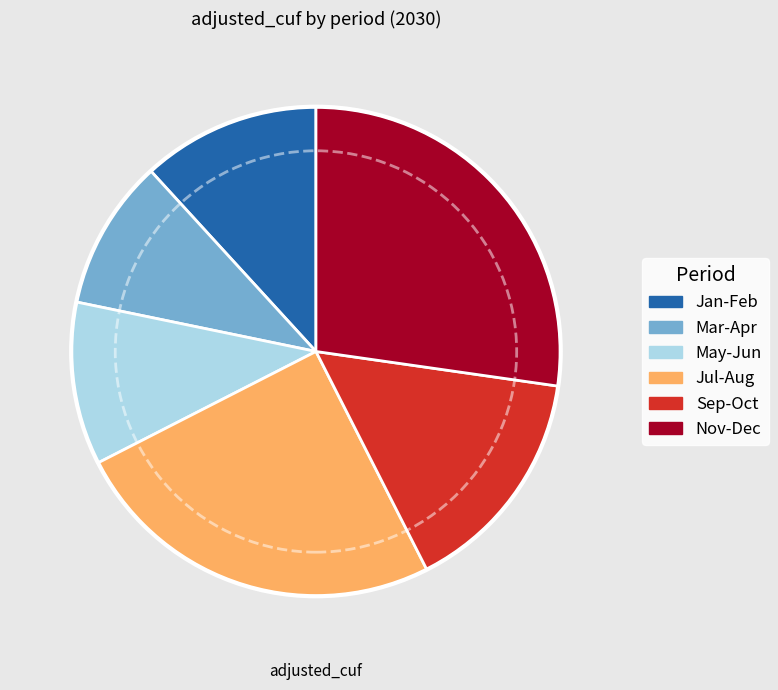

Is there a majority slice in this chart?

No